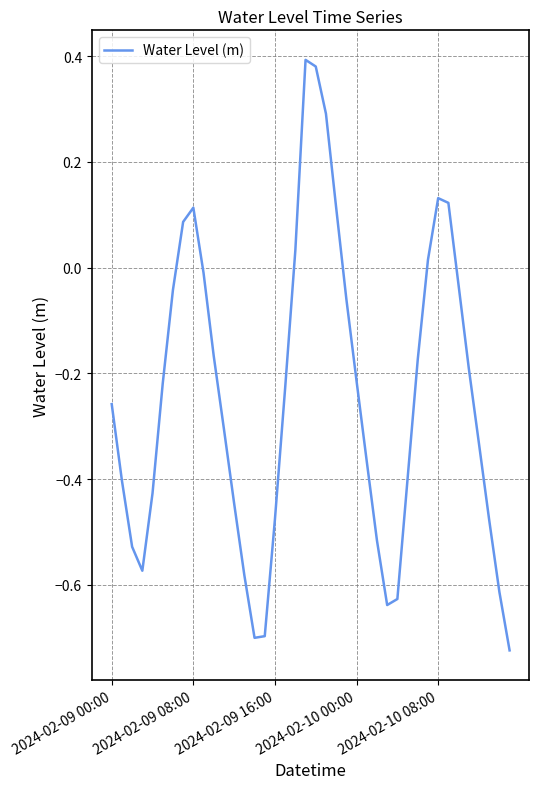

What is the sum of all values?

-9.7